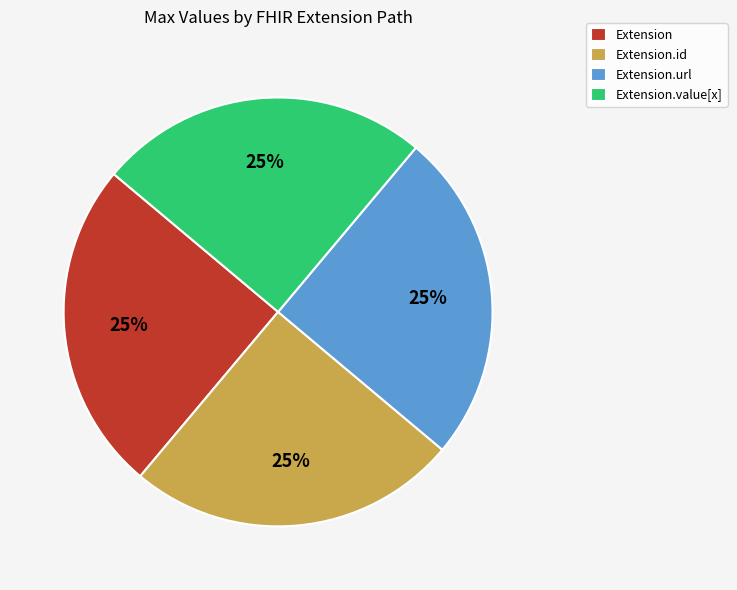

Does Extension.url represent more than half of the total?

No